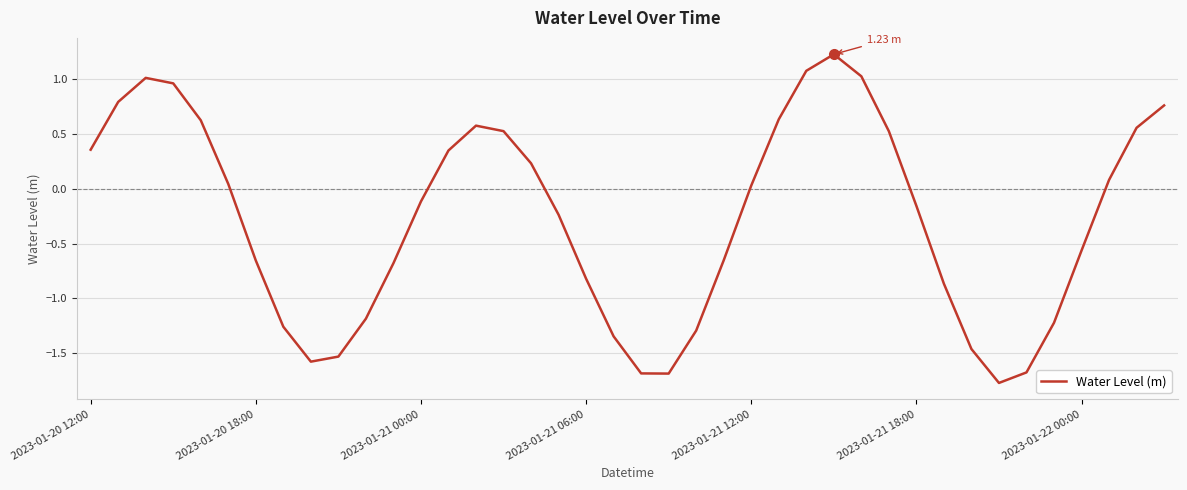

True or false: the data has more than 0 interior local peaks.

True